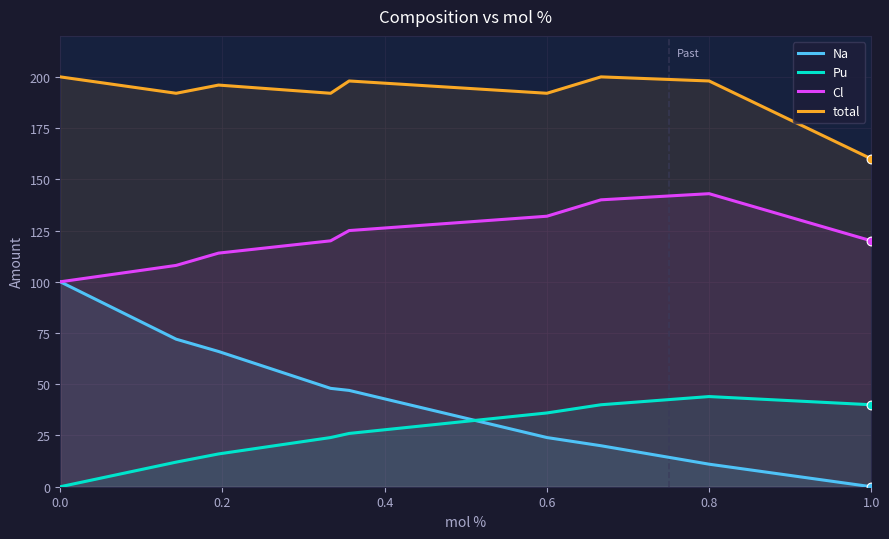

Which series has the largest total across all categories?

total